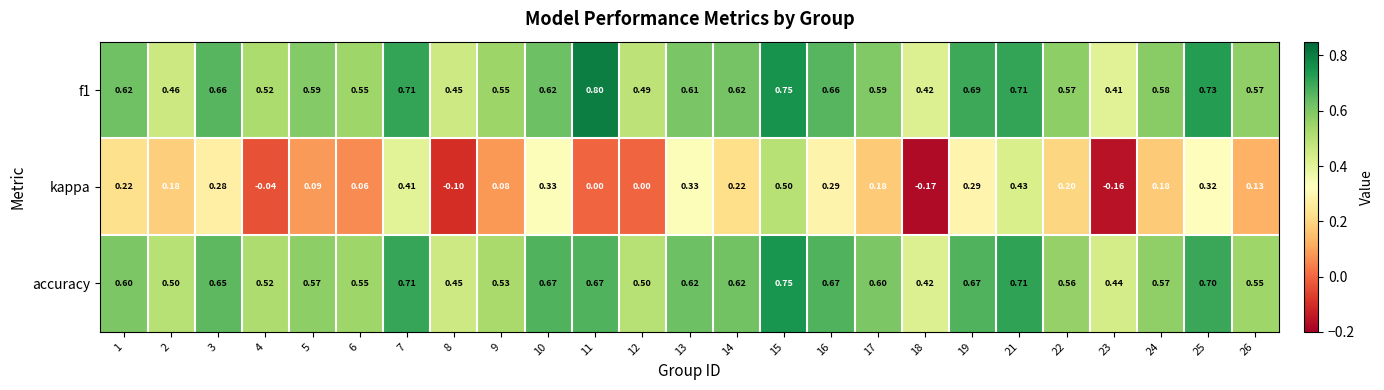

Count the number of categories in the chart.

25